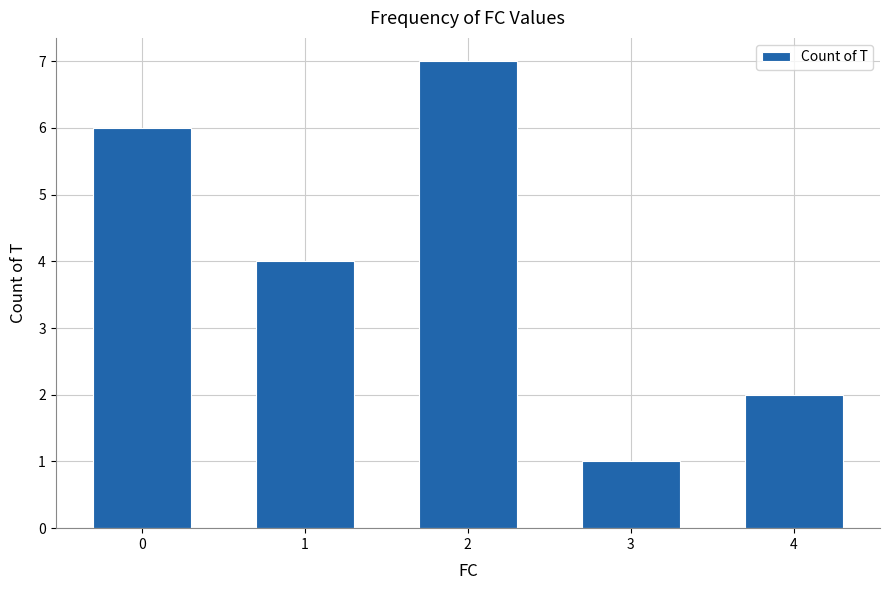

The value at 2 is 7. True or false?

True